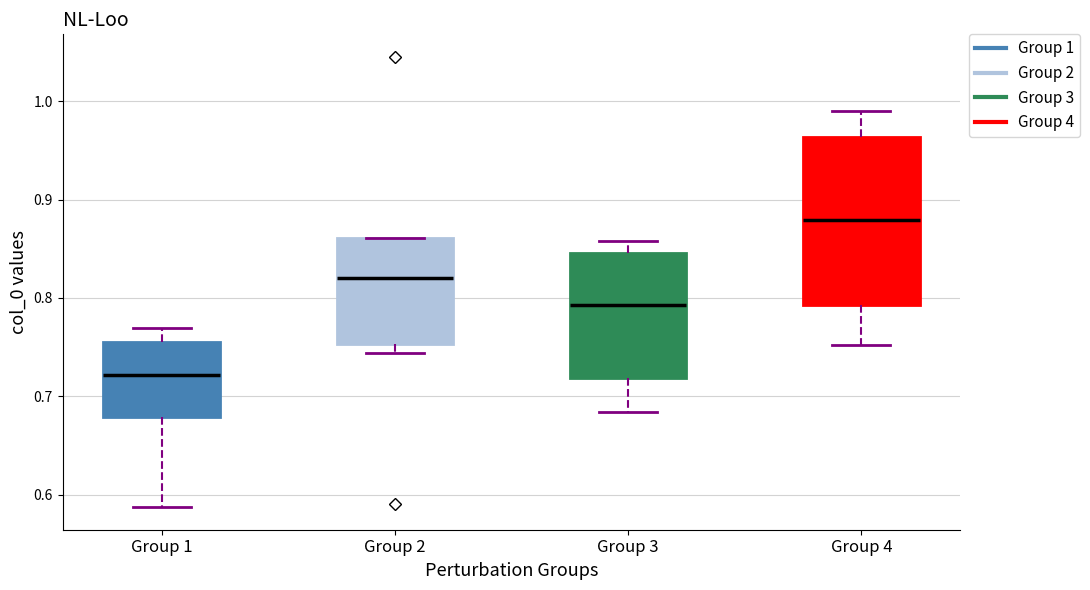

Where is the lower edge of the box for Group 2 on the y-axis? The values are not printed on the chart, so give them approximately, as read against the axis.

0.75